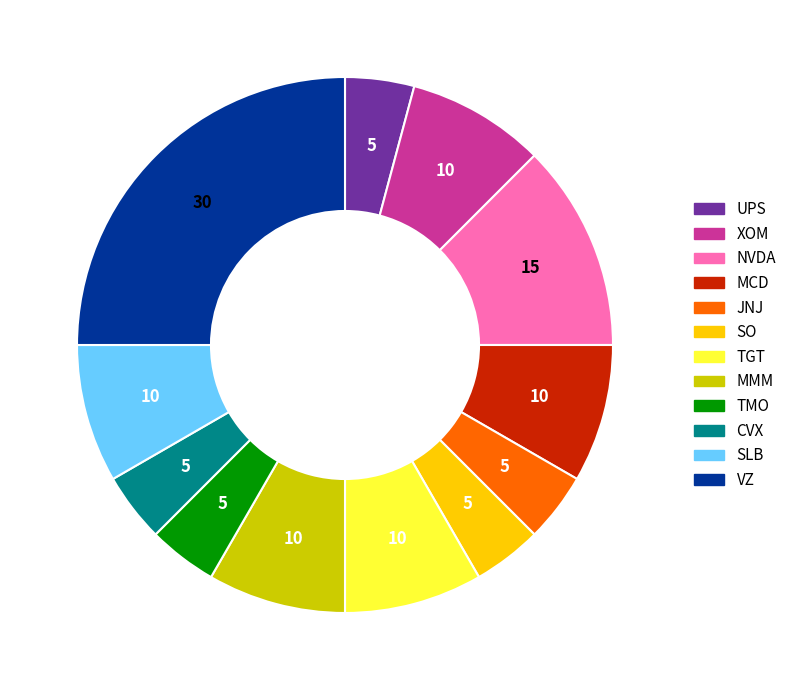

Combined, do JNJ and XOM account for over 50%?

No